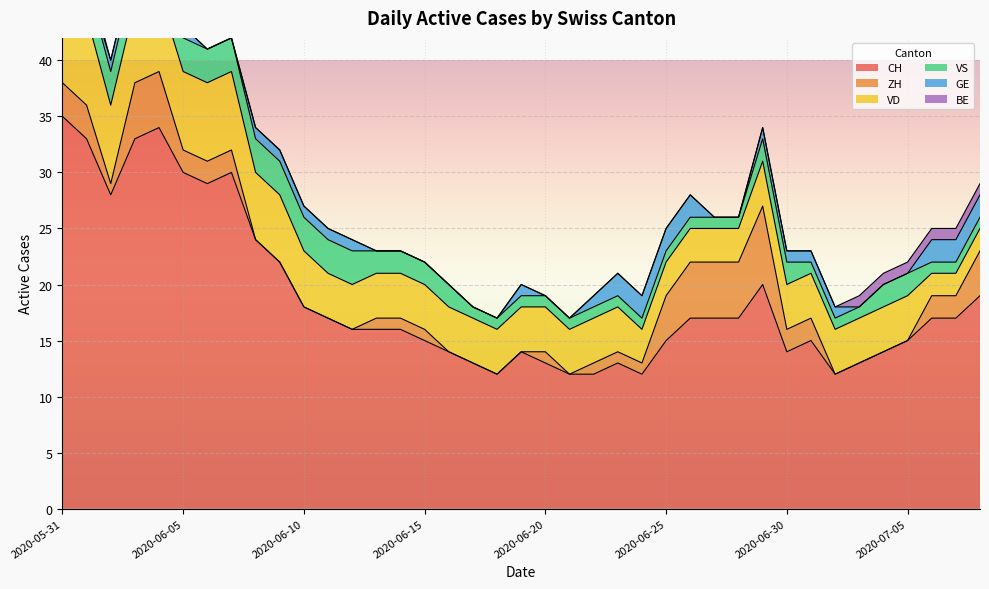

Which series has the largest range (max minus min)?

CH